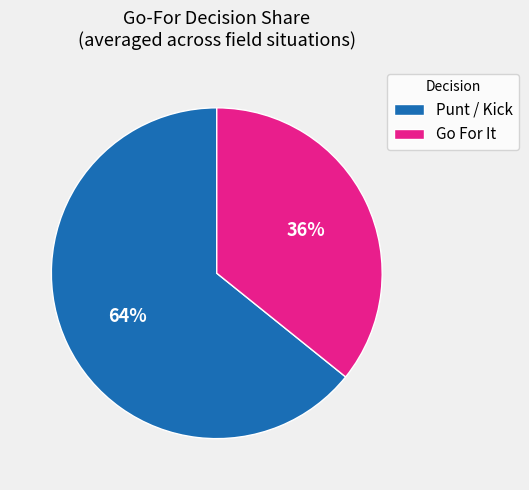

Count the number of slices in the pie.

2